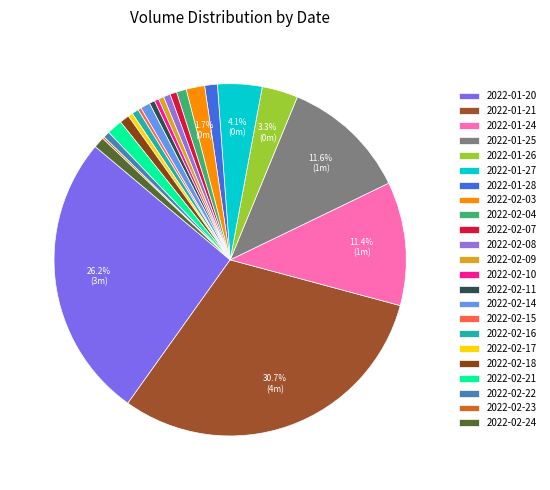

To the nearest percent, what is the average slice percentage?

4%